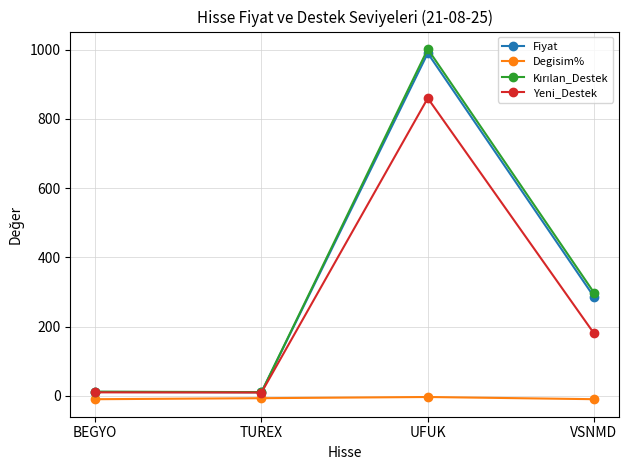

In Yeni_Destek, how many points are higher than both neighbors (excluding endpoints)?

1